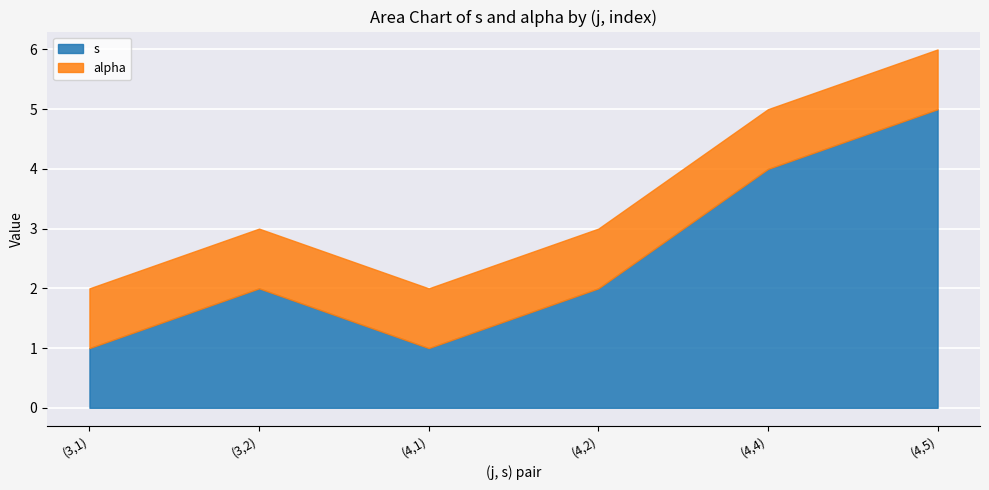

True or false: alpha has more than 2 interior local peaks.

False